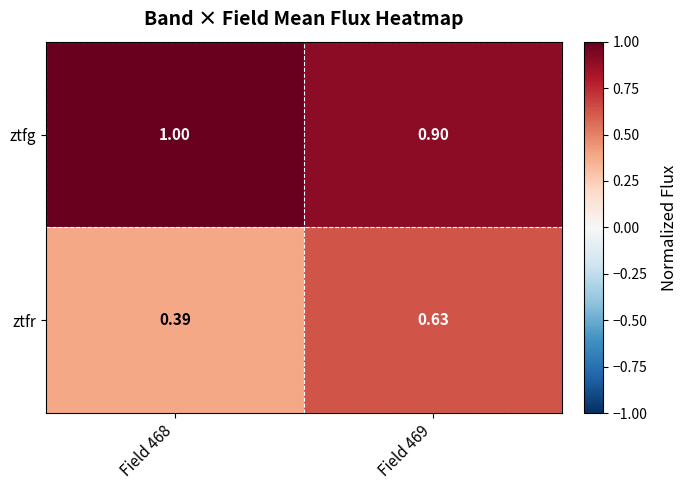

At how many categories does at least one series exceed 0?

2